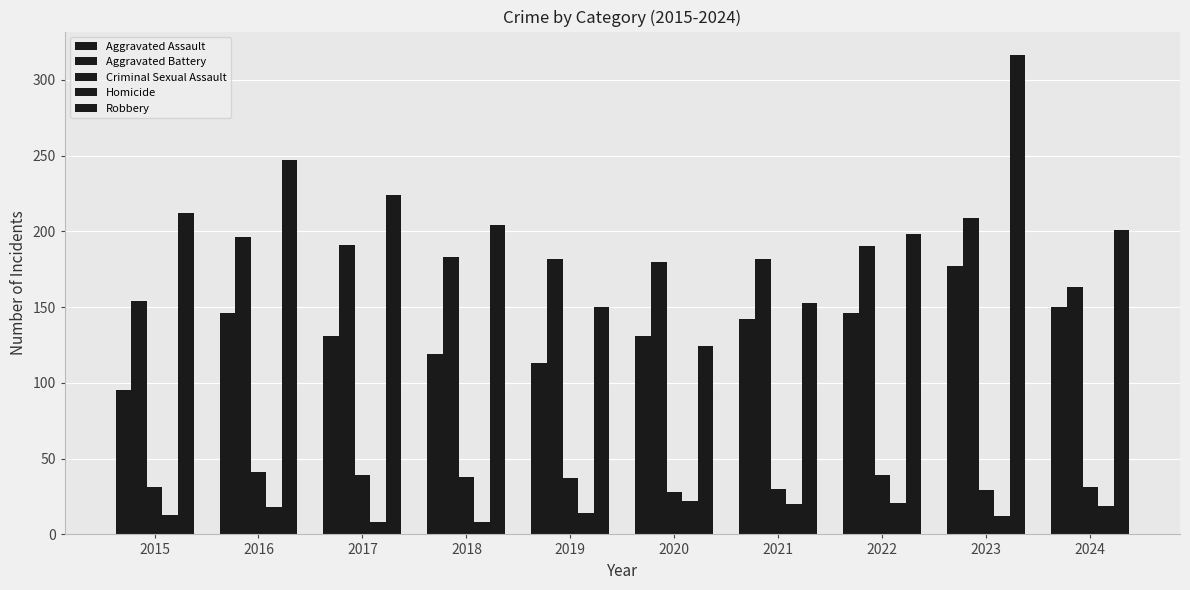

How many bars are there in total?

50